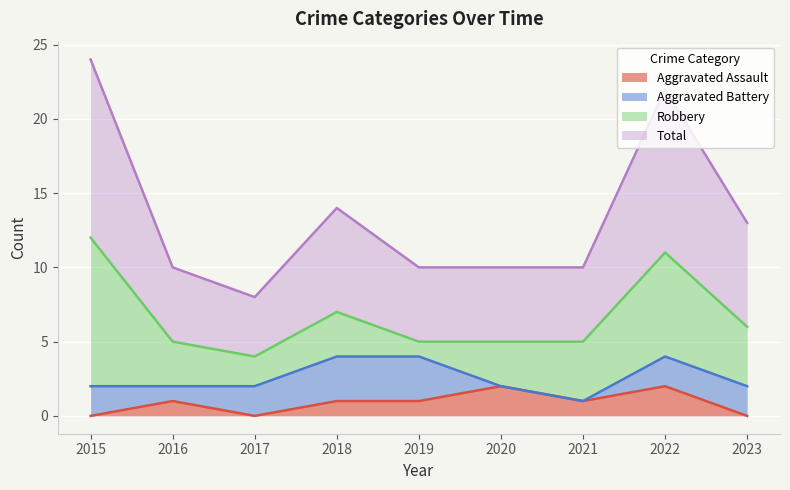

What is the difference between the second highest and second lowest values in the Total series?

12